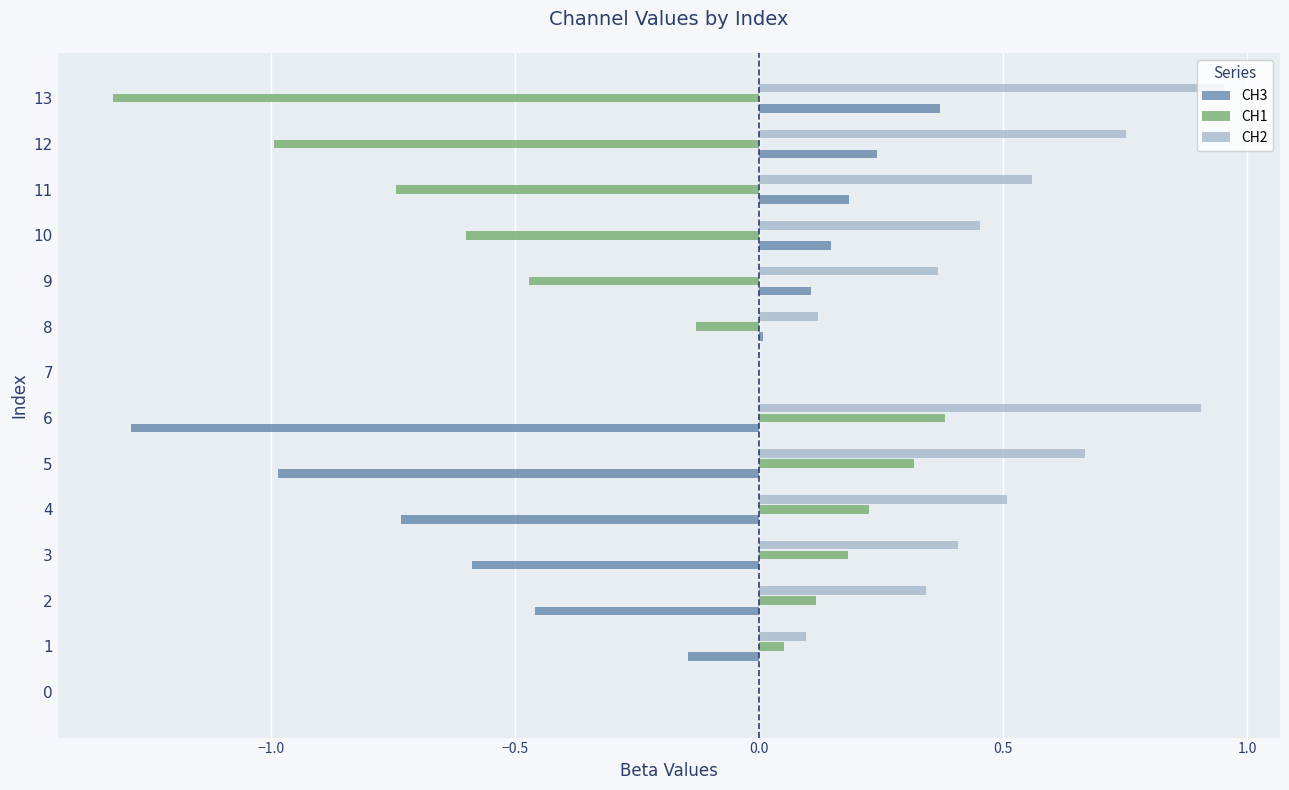

What is the sum of the CH3 values at 10 and 3?

-0.4